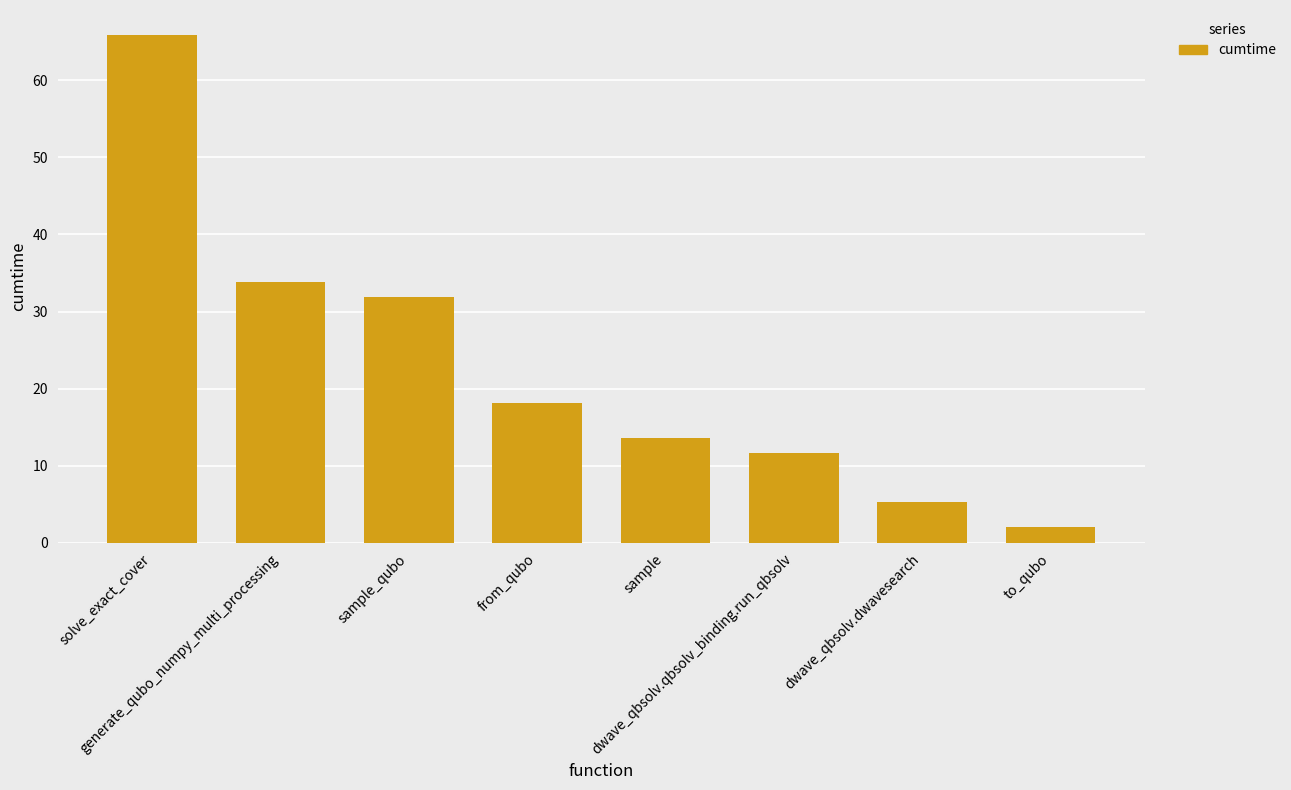

List the labels in order of value, largest first.

solve_exact_cover, generate_qubo_numpy_multi_processing, sample_qubo, from_qubo, sample, dwave_qbsolv.qbsolv_binding.run_qbsolv, dwave_qbsolv.dwavesearch, to_qubo